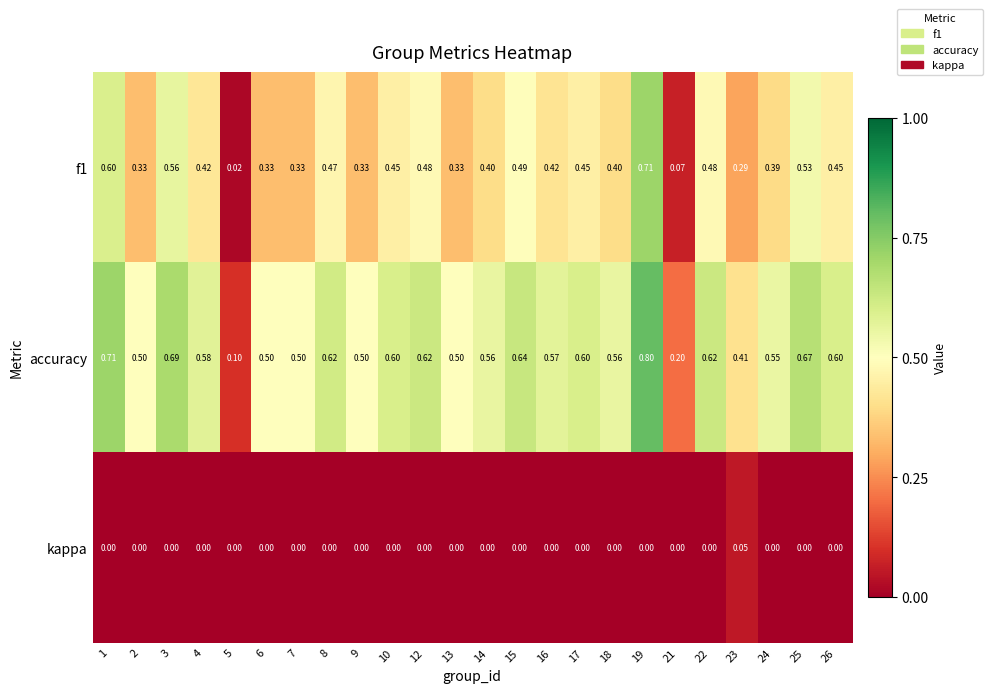

Which series has the largest range (max minus min)?

accuracy